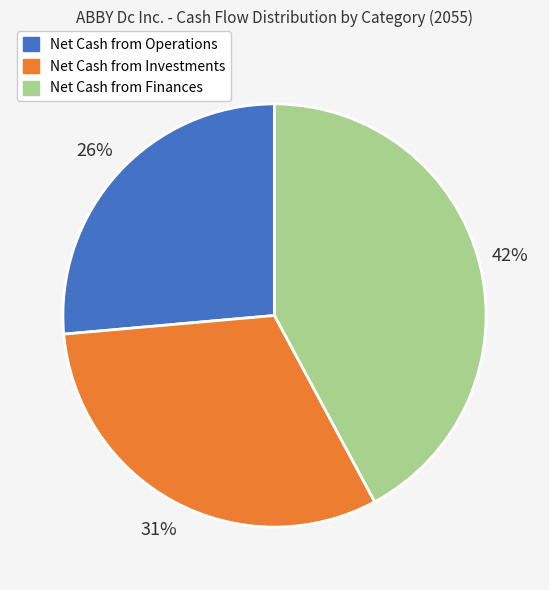

Between Net Cash from Finances and Net Cash from Investments, which is larger?

Net Cash from Finances